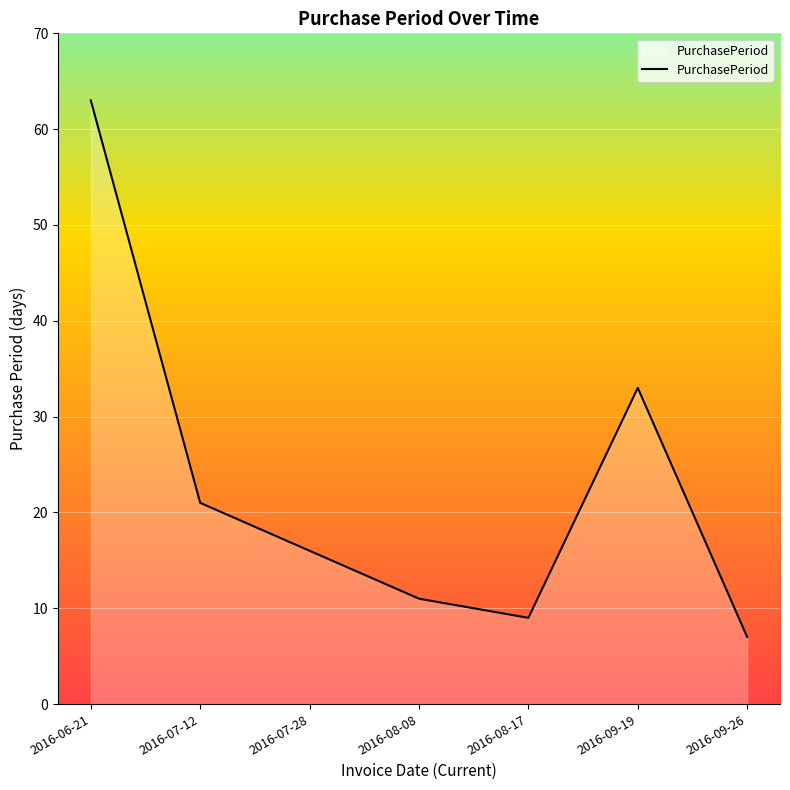

How many categories are shown in the chart?

7